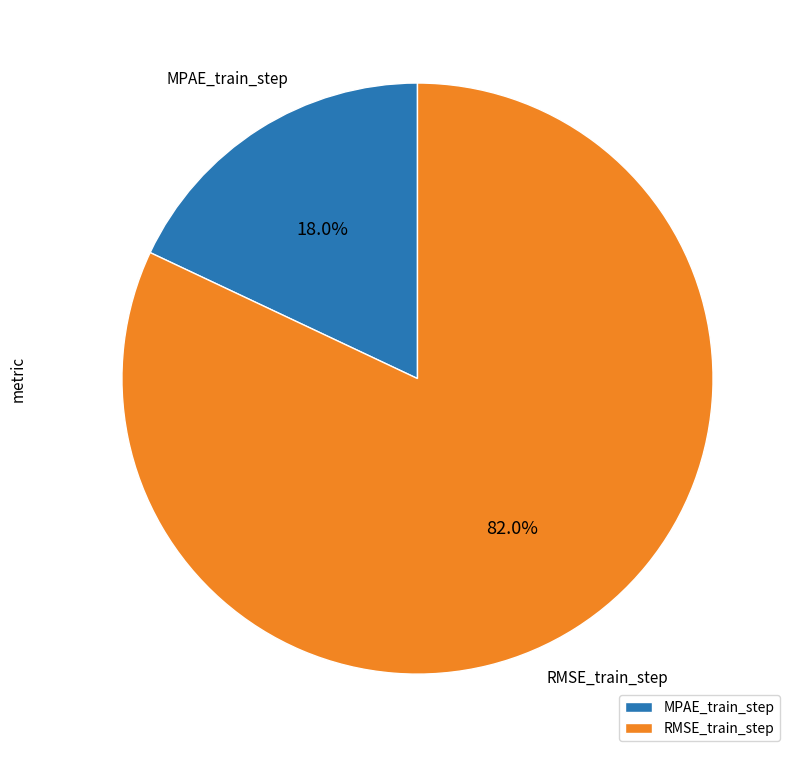

To the nearest percent, what percentage of the pie is RMSE_train_step?

82%